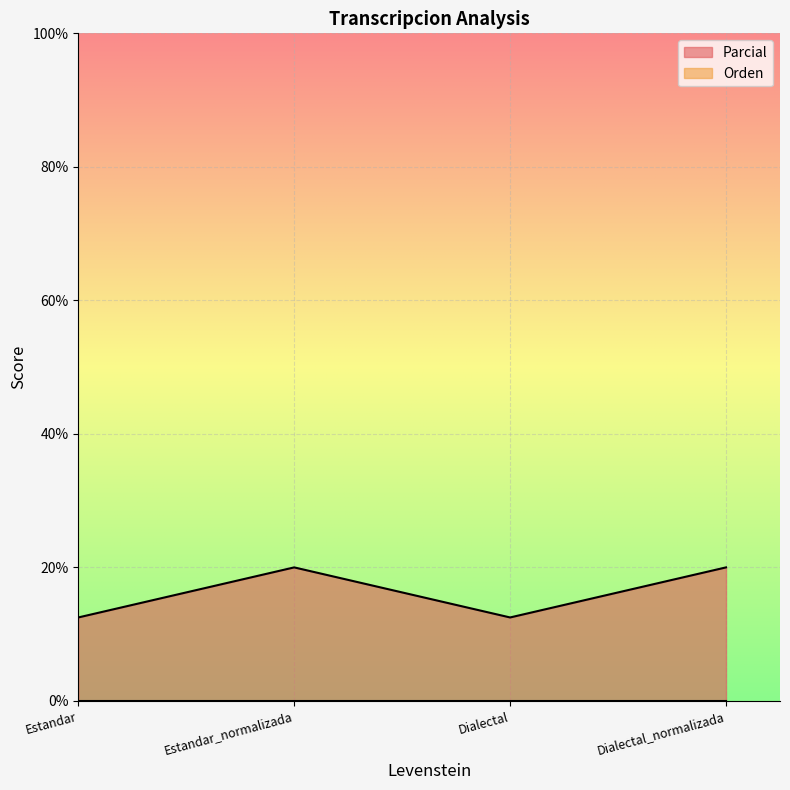

Reading left to right, what are all the values shown in this chart?

Estandar=12.5	Estandar_normalizada=20.0	Dialectal=12.5	Dialectal_normalizada=20.0